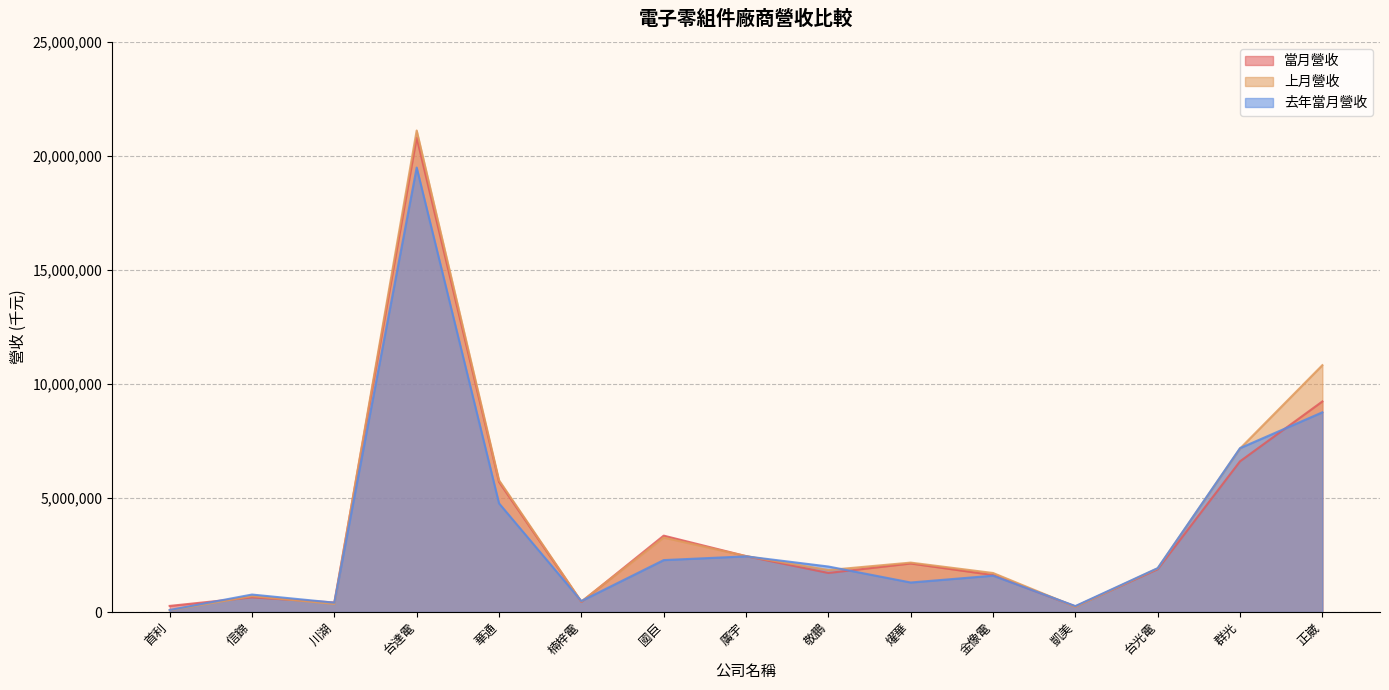

What is the average value of the 當月營收 series?

3833428